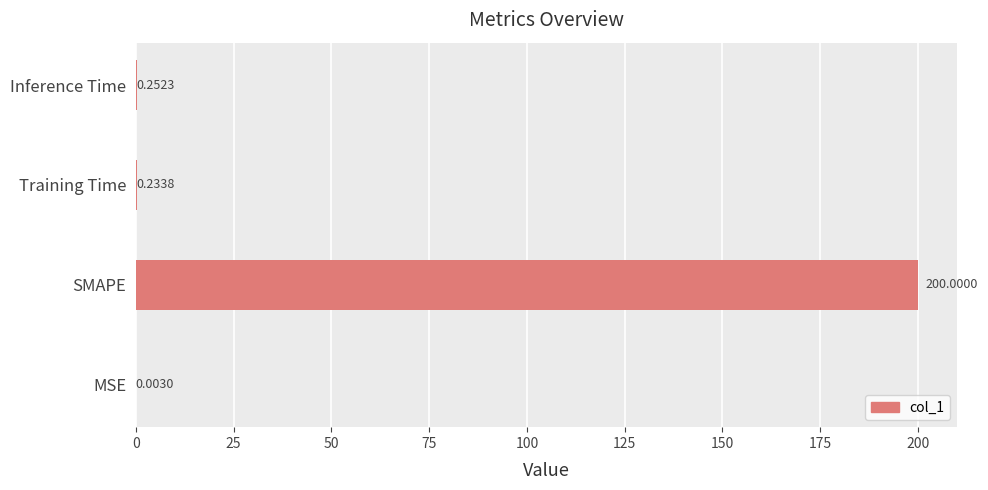

Where is the data nearest to the value 100?

Inference Time